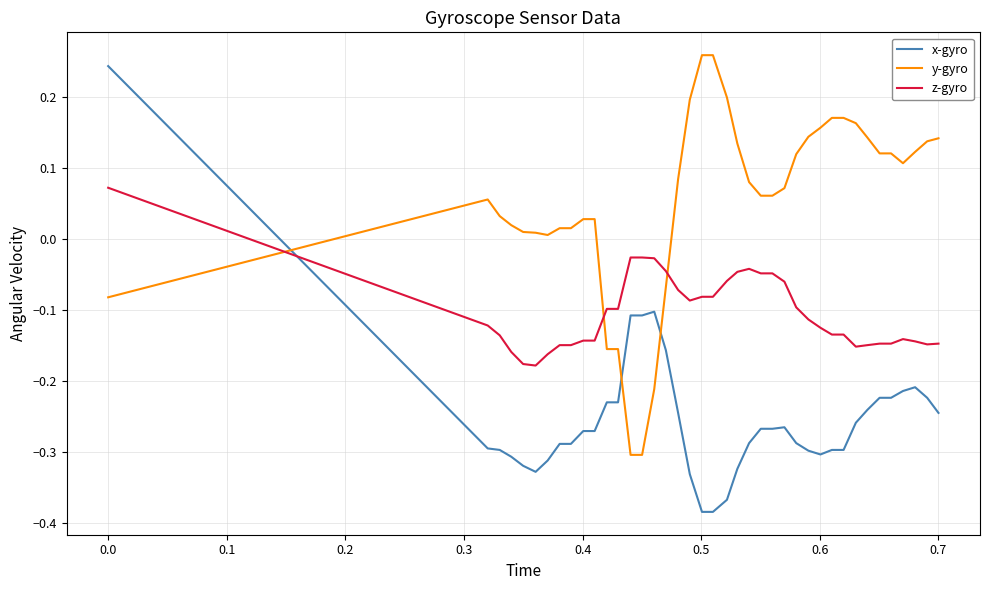

Which series has the largest range (max minus min)?

x-gyro